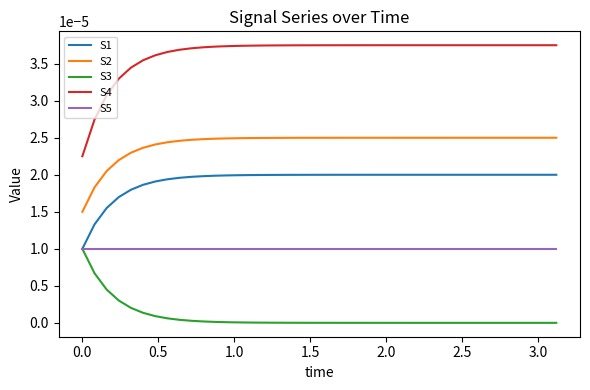

True or false: S4 and S1 cross at least once.

False